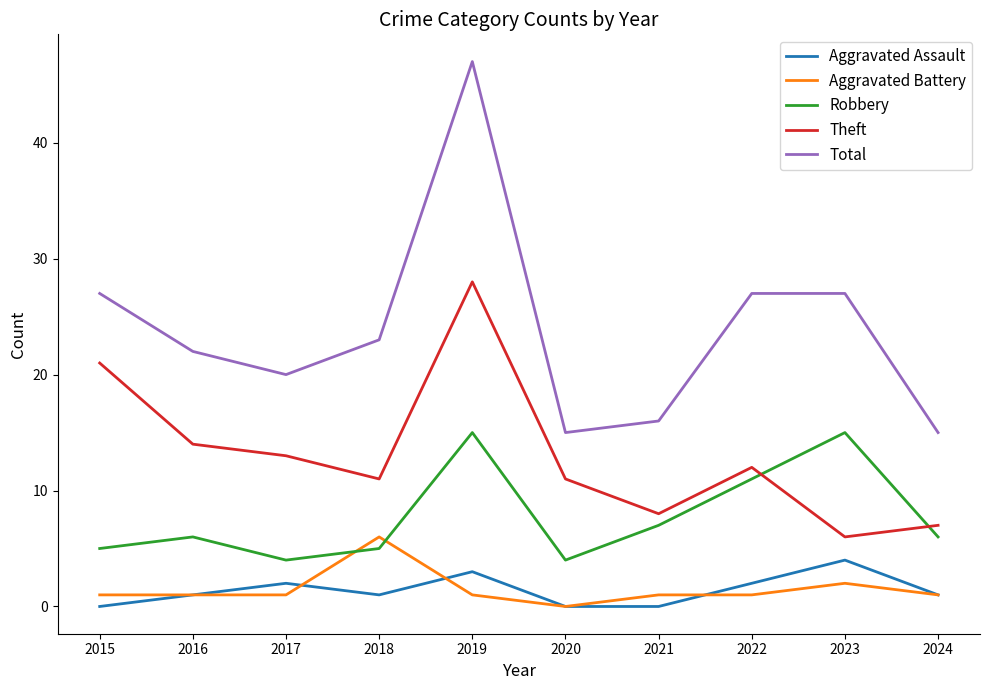

At which label does Theft first exceed 12?

2015